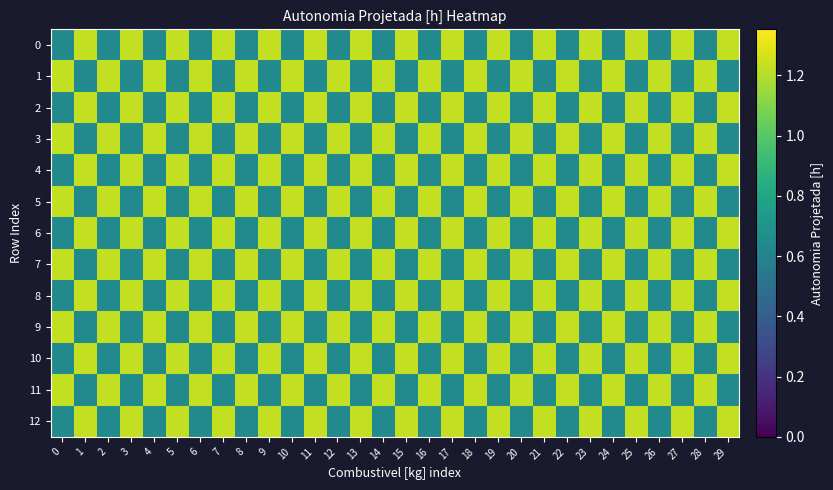

At which category is the sum across all series the highest?

1